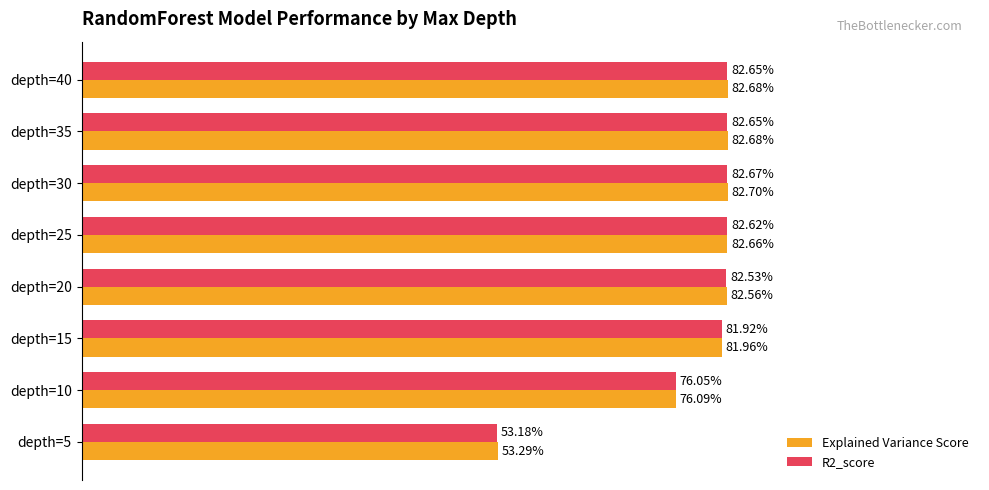

Reading right to left, list all the values displayed in this chart.

Explained Variance Score: 0.8	0.8	0.8	0.8	0.8	0.8	0.8	0.5
R2_score: 0.8	0.8	0.8	0.8	0.8	0.8	0.8	0.5